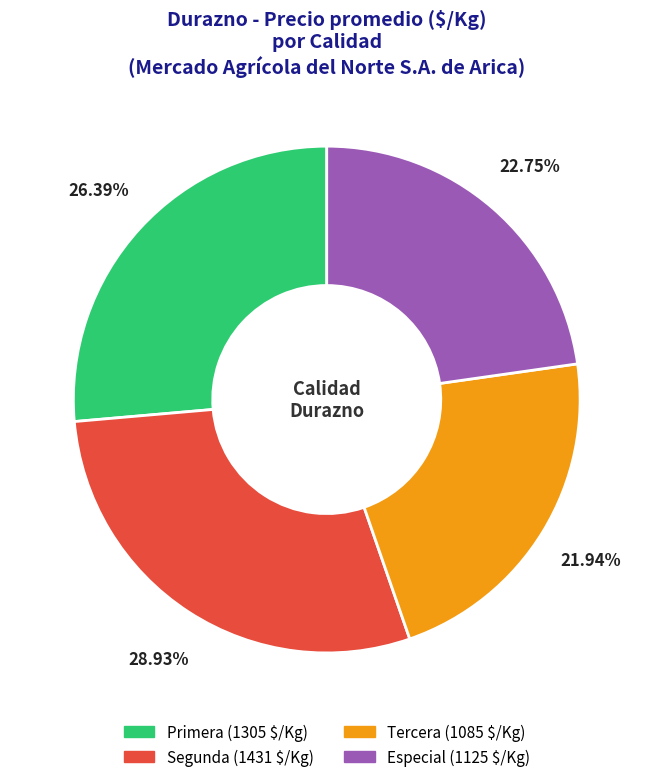

Does any single category account for the majority?

No